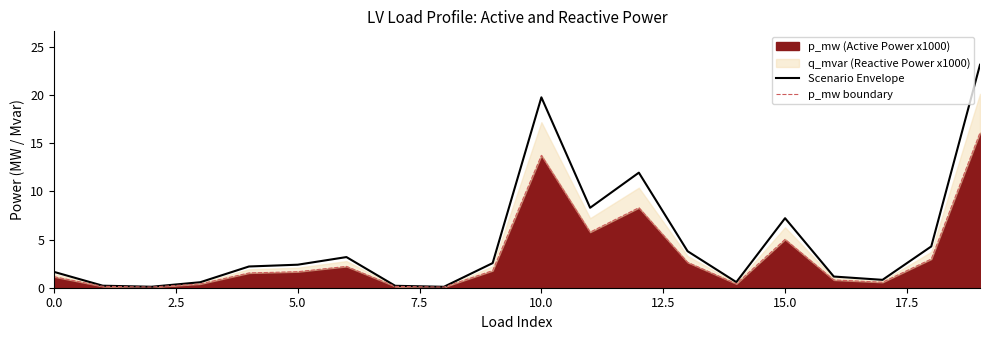

In Scenario Envelope, how many points are higher than both neighbors (excluding endpoints)?

4